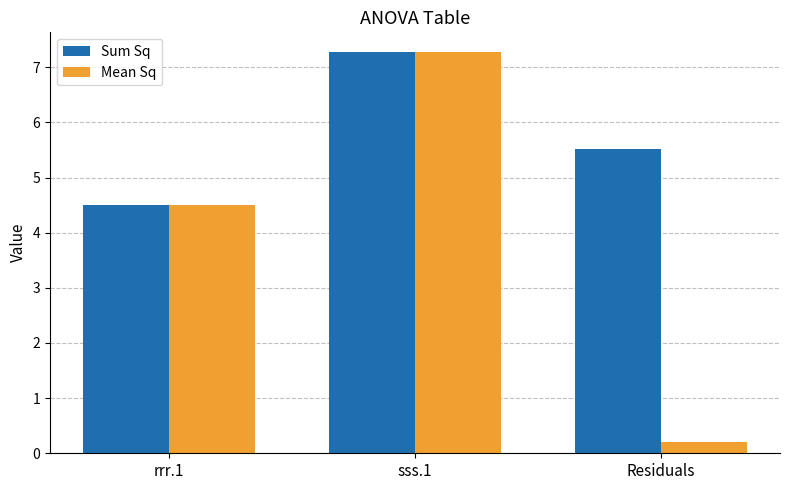

Are the bars grouped side by side (vs. stacked)?

Yes